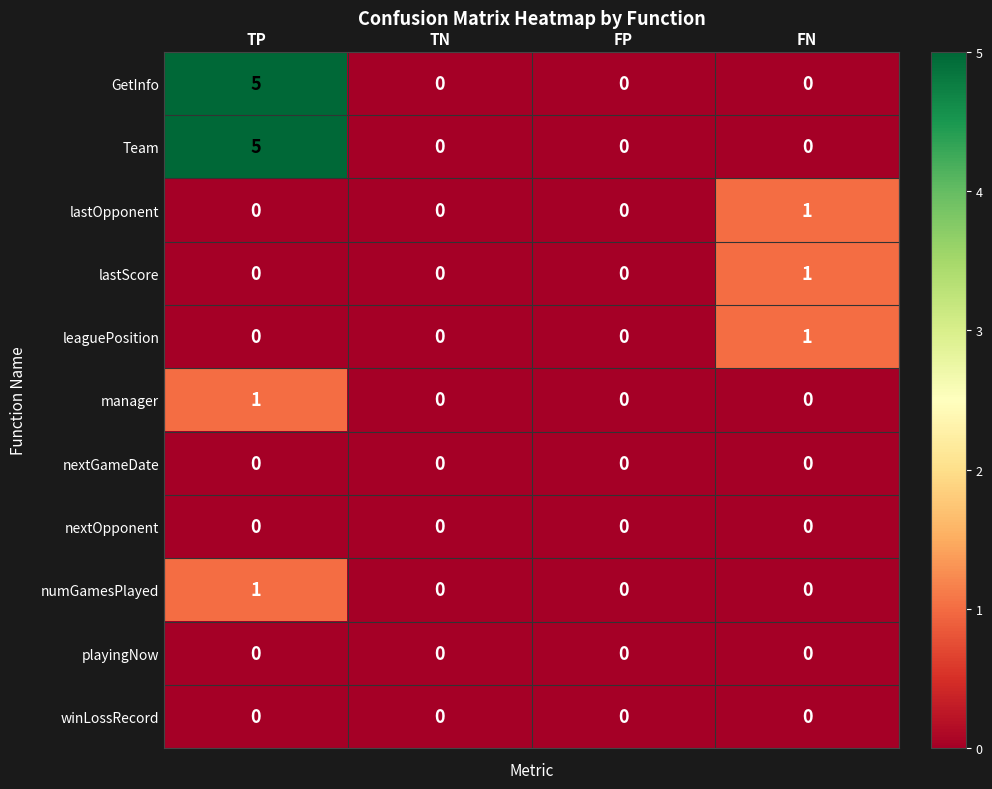

Which label corresponds to the largest value in the chart?

TP